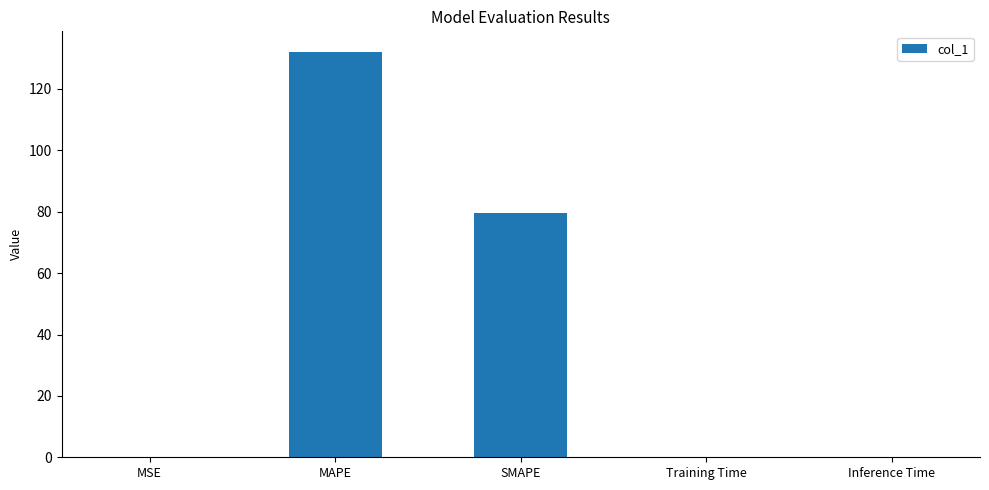

True or false: the data shows 0.0 at Inference Time.

True